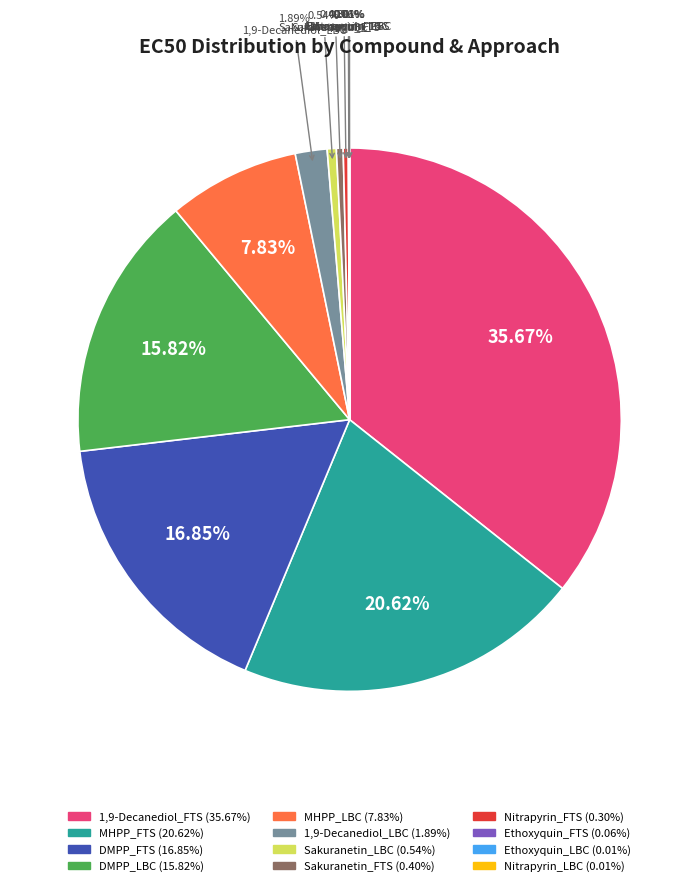

Does any single category account for the majority?

No